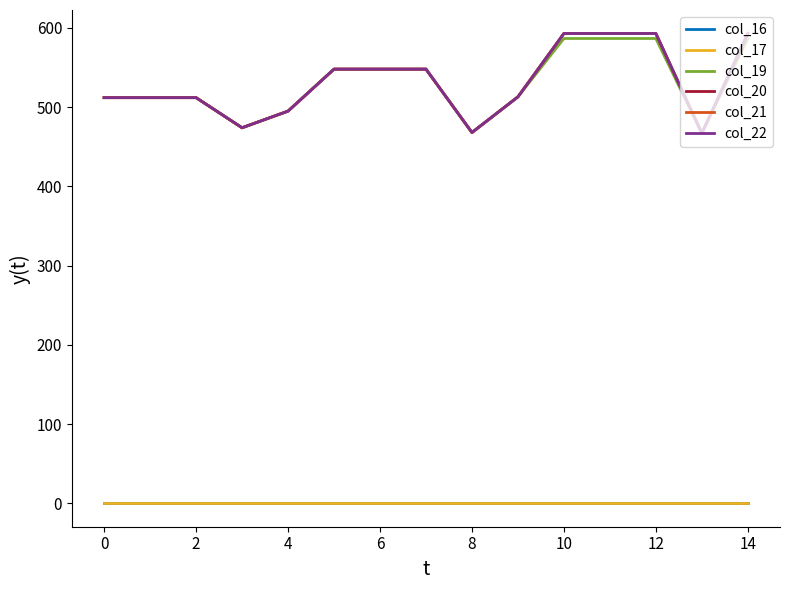

Does the chart have visible grid lines?

No